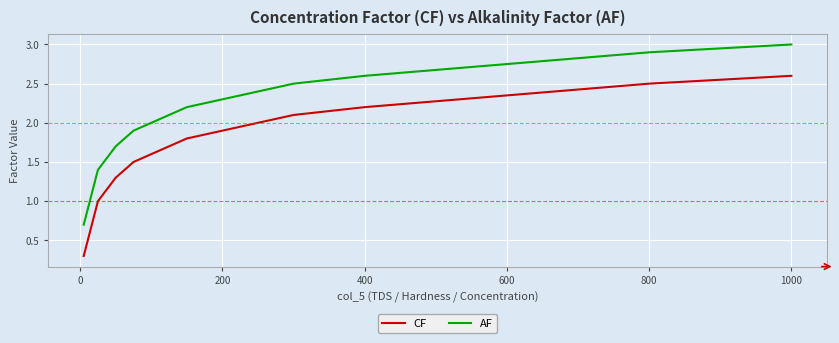

Reading left to right, extract all data points from this chart.

CF: 0.3	0.4	0.5	0.6	0.7	0.8	0.9	1.0	1.1	1.2	1.3	1.4	1.5	1.6	1.7	1.8	1.9	2.0	2.1	2.2	2.3	2.4	2.5	2.6
AF: 0.7	0.8	0.9	1.0	1.1	1.2	1.3	1.4	1.5	1.6	1.7	1.8	1.9	2.0	2.1	2.2	2.3	2.4	2.5	2.6	2.7	2.8	2.9	3.0